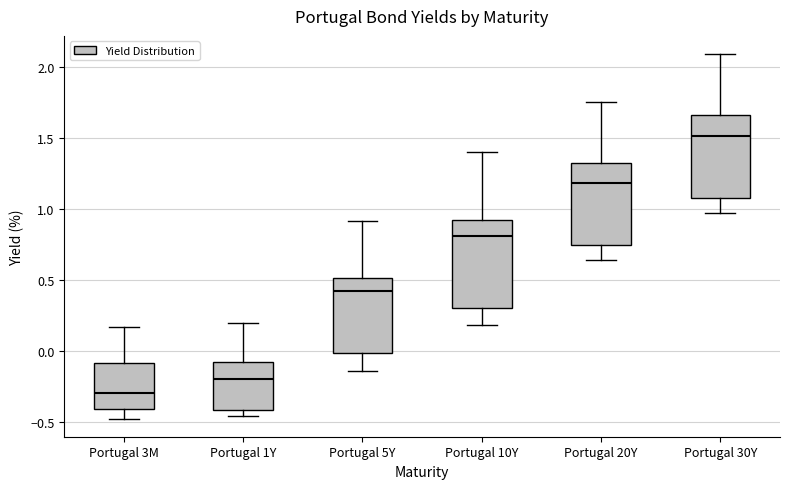

Reading left to right, read every box against the y-axis: the position of its median line, the range the box covers, and the ends of its whiskers. The values are not printed on the chart, so give them approximately, as read against the axis.

Portugal 3M: median -0.30, box -0.40 to -0.10, whiskers -0.50 to 0.15
Portugal 1Y: median -0.20, box -0.40 to -0.10, whiskers -0.45 to 0.20
Portugal 5Y: median 0.40, box 0.00 to 0.50, whiskers -0.15 to 0.90
Portugal 10Y: median 0.80, box 0.30 to 0.90, whiskers 0.20 to 1.40
Portugal 20Y: median 1.20, box 0.75 to 1.35, whiskers 0.65 to 1.75
Portugal 30Y: median 1.50, box 1.10 to 1.65, whiskers 1.00 to 2.10